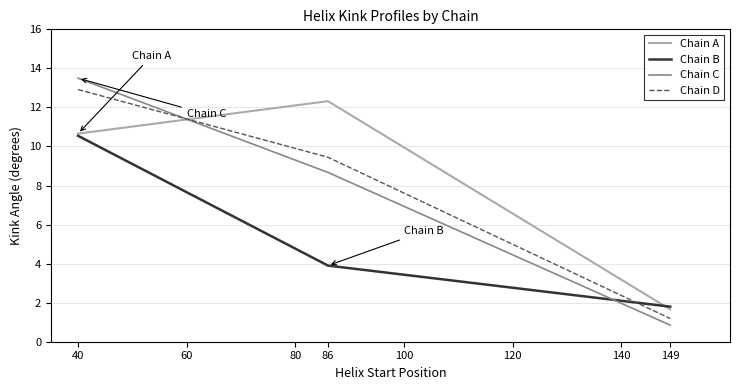

Is it true that Chain A equals 0.9 at 149?

False